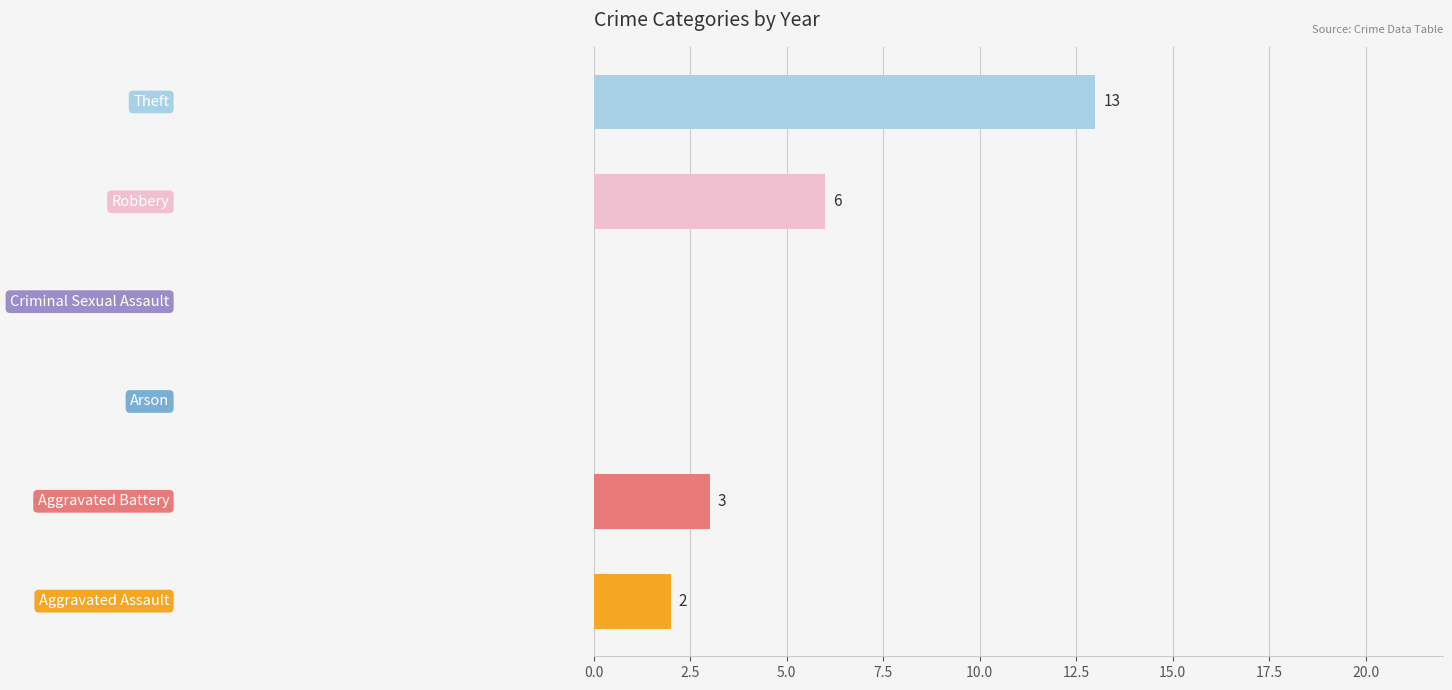

What is the sum of all values?

24